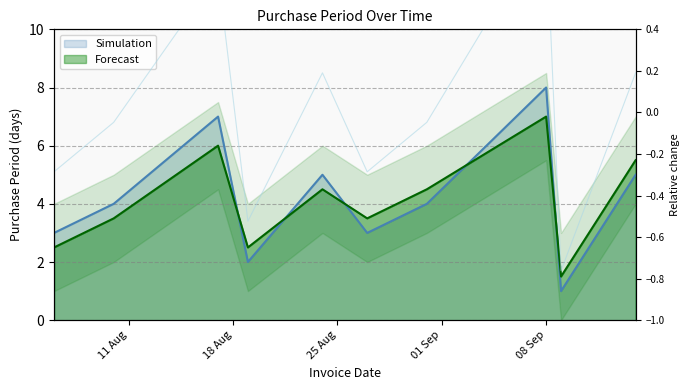

Read the Forecast value at 2015-09-14.

5.5